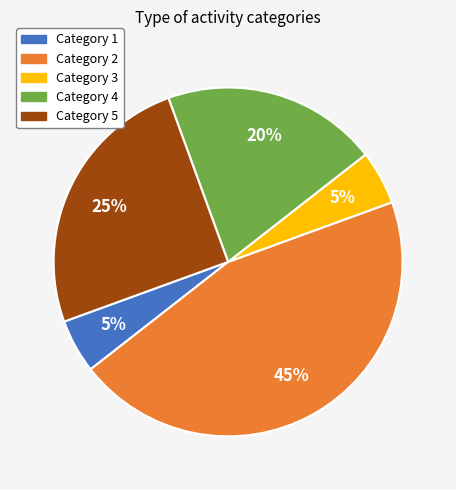

How many slices are in this pie chart?

5